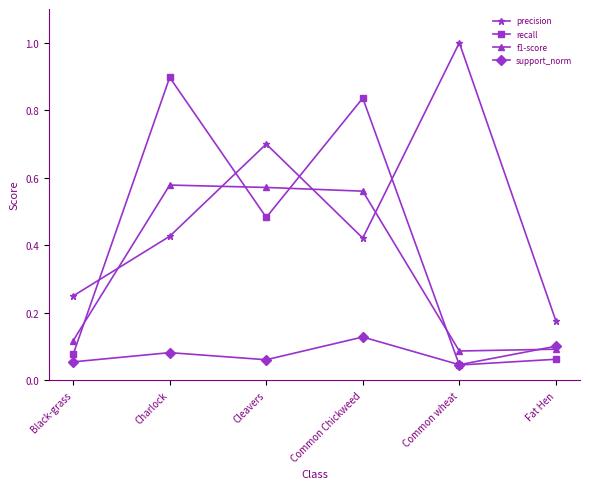

The recall series shows 0.3 at Charlock. True or false?

False